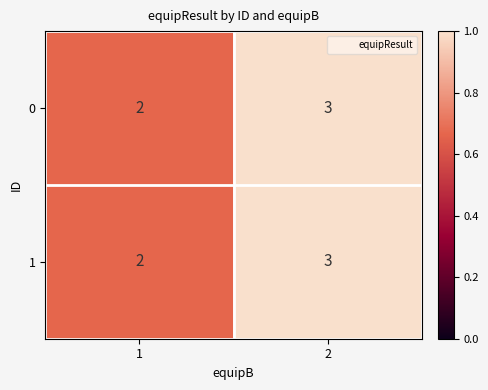

What is the greatest value displayed?

3